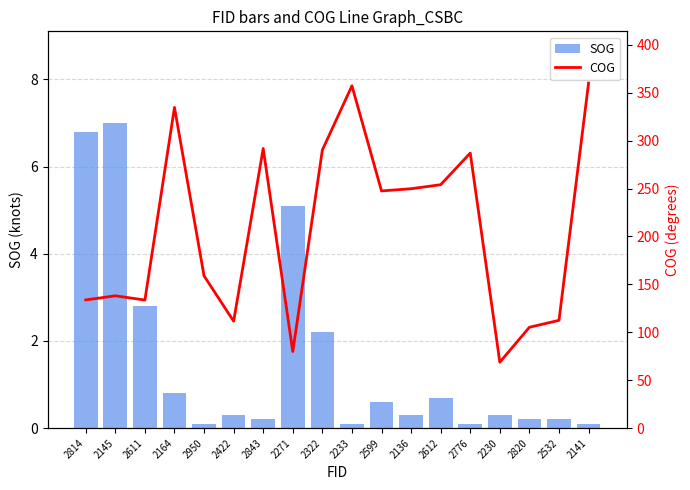

Rank the series by their average value, from highest to lowest.

COG, SOG